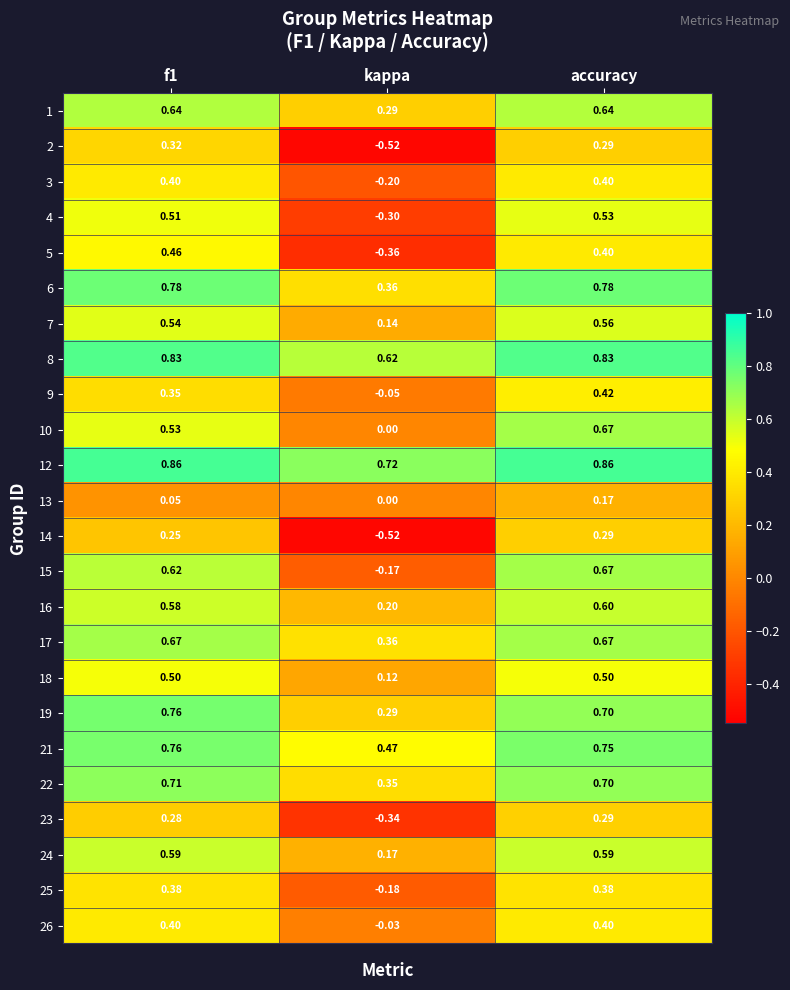

At which label is 12 closest to 0?

kappa